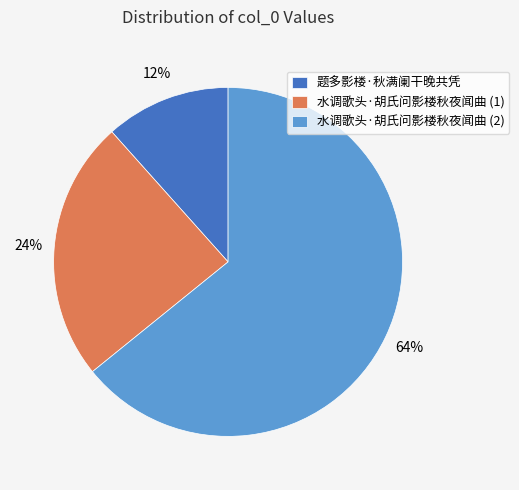

Is the sum of 题多影楼·秋满阑干晚共凭 and 水调歌头·胡氏问影楼秋夜闻曲 (2) greater than half?

Yes